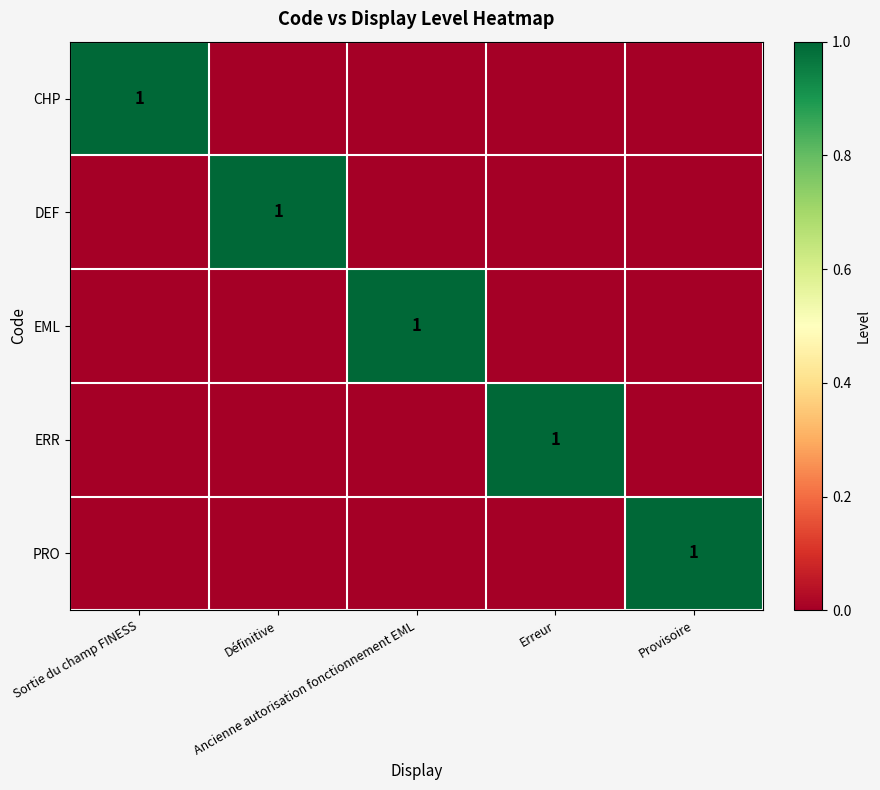

Which category has the highest value across all series?

Sortie du champ FINESS